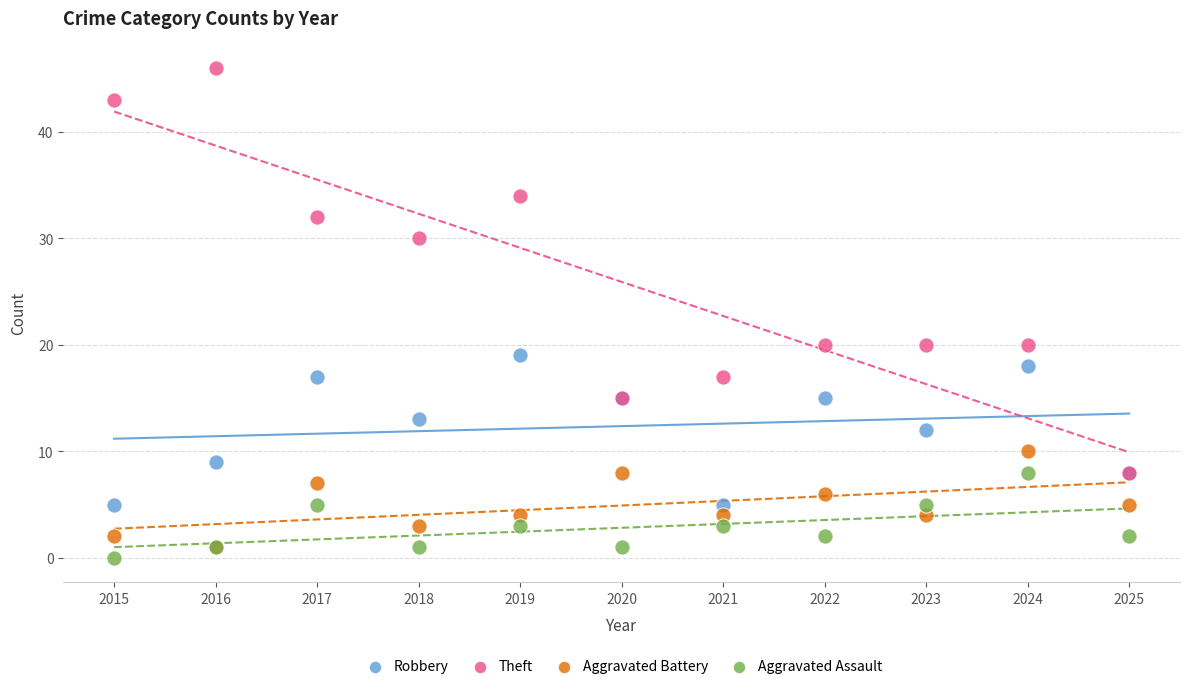

In the Theft series, what Y value is closest to 27?

30